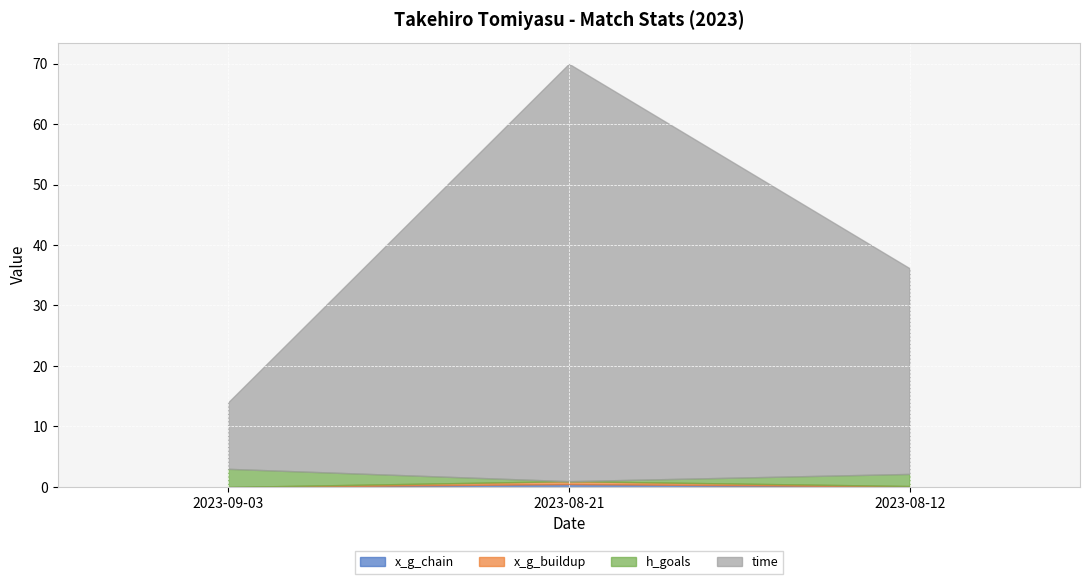

What position from the left is 2023-09-03?

1